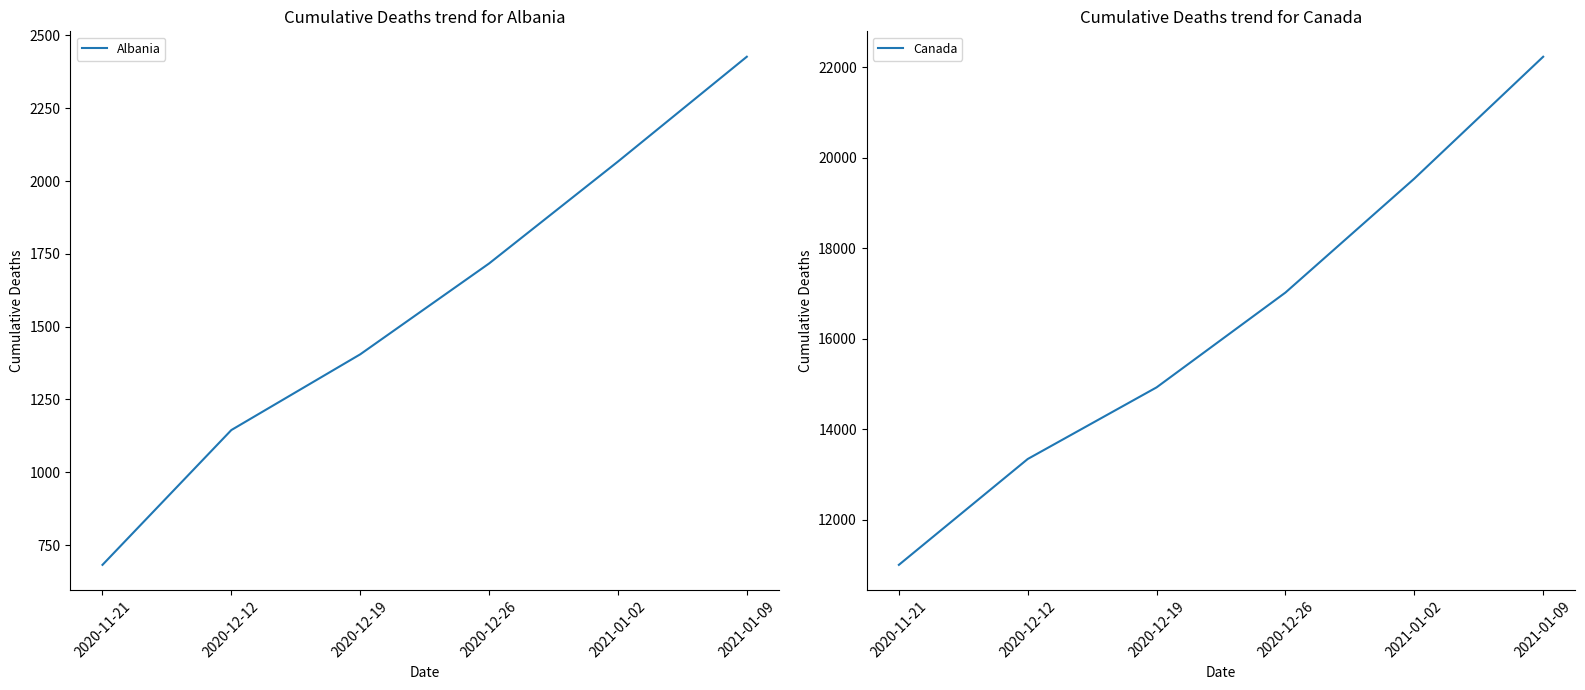

Is it true that Albania equals 2344 at 2020-12-26?

False